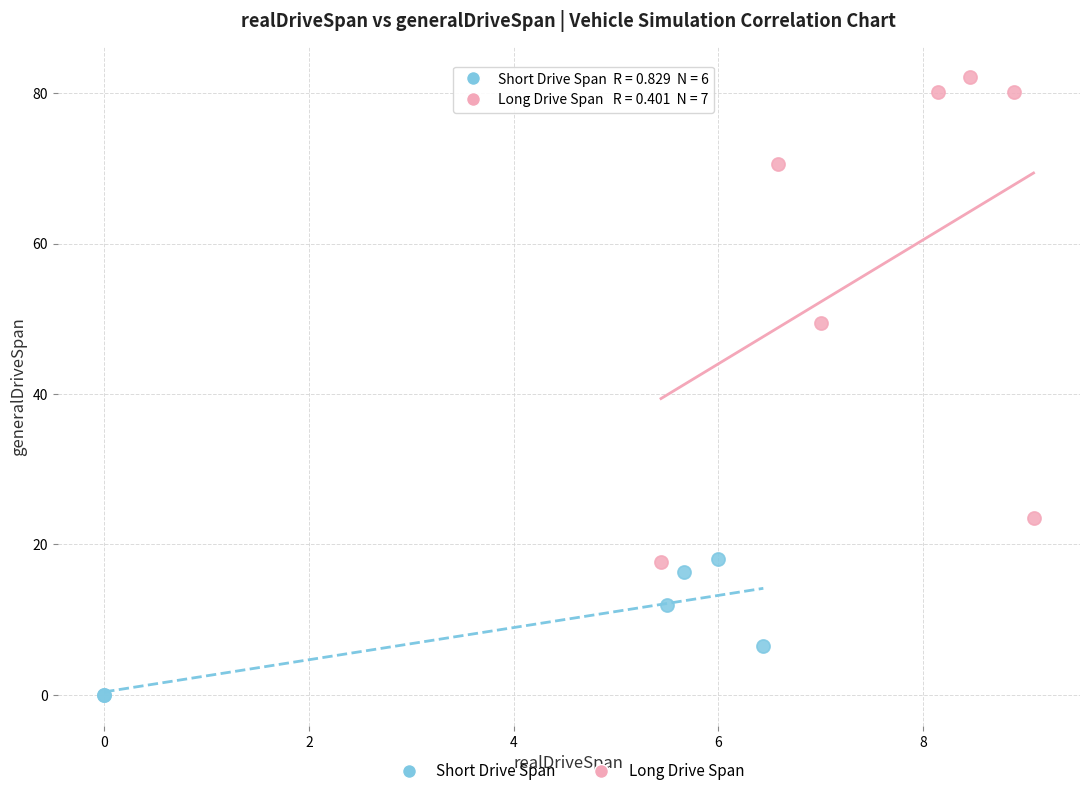

Which series has the largest Y range (max minus min)?

Long Drive Span